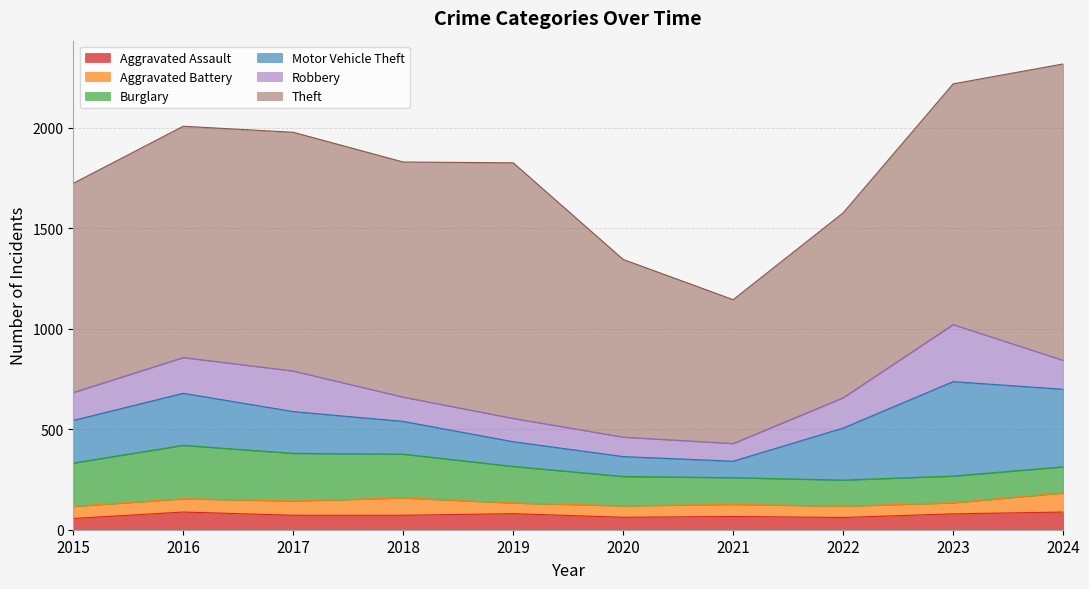

Does the chart display data point markers on the line(s)?

No